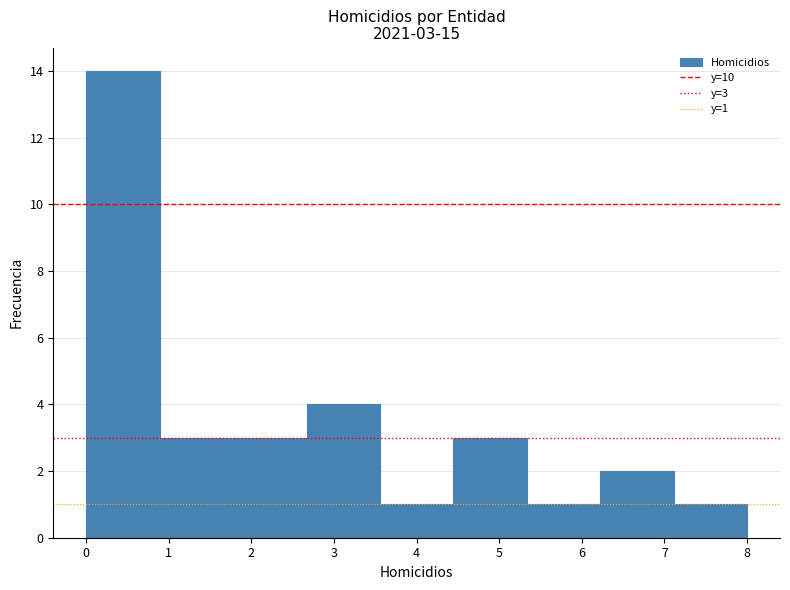

Over which range of the x-axis is the bar tallest?

0.0 to 0.9